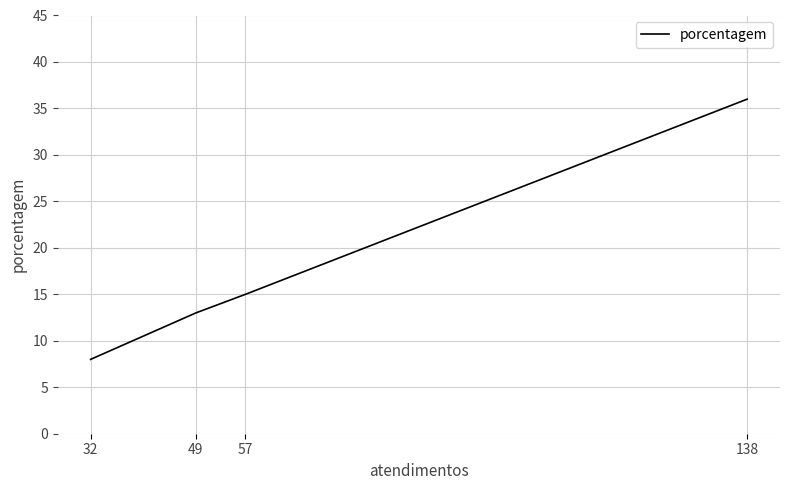

What is the greatest value displayed?

36